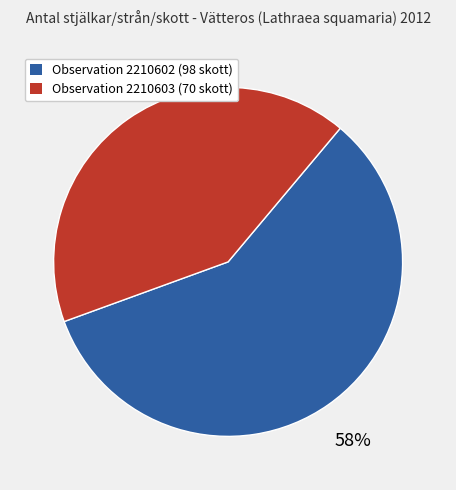

Does any single category account for the majority?

Yes